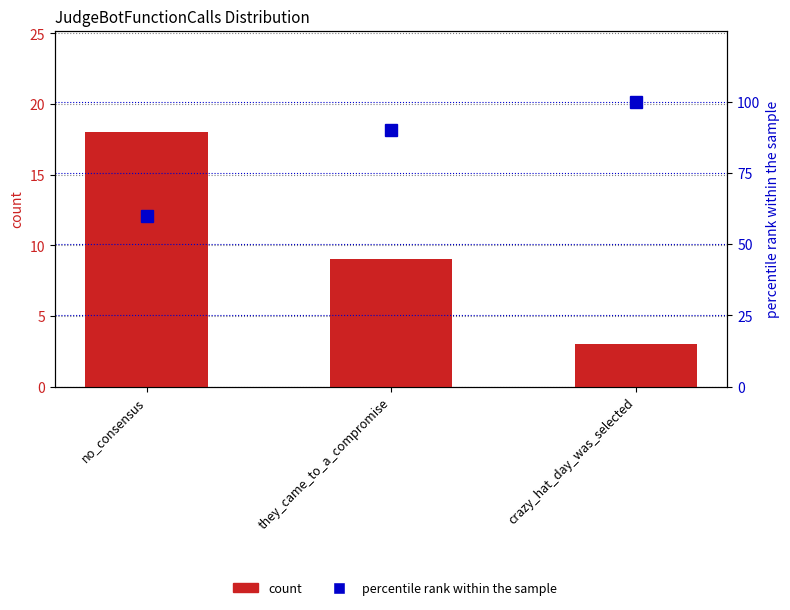

What position from the left is they_came_to_a_compromise?

2